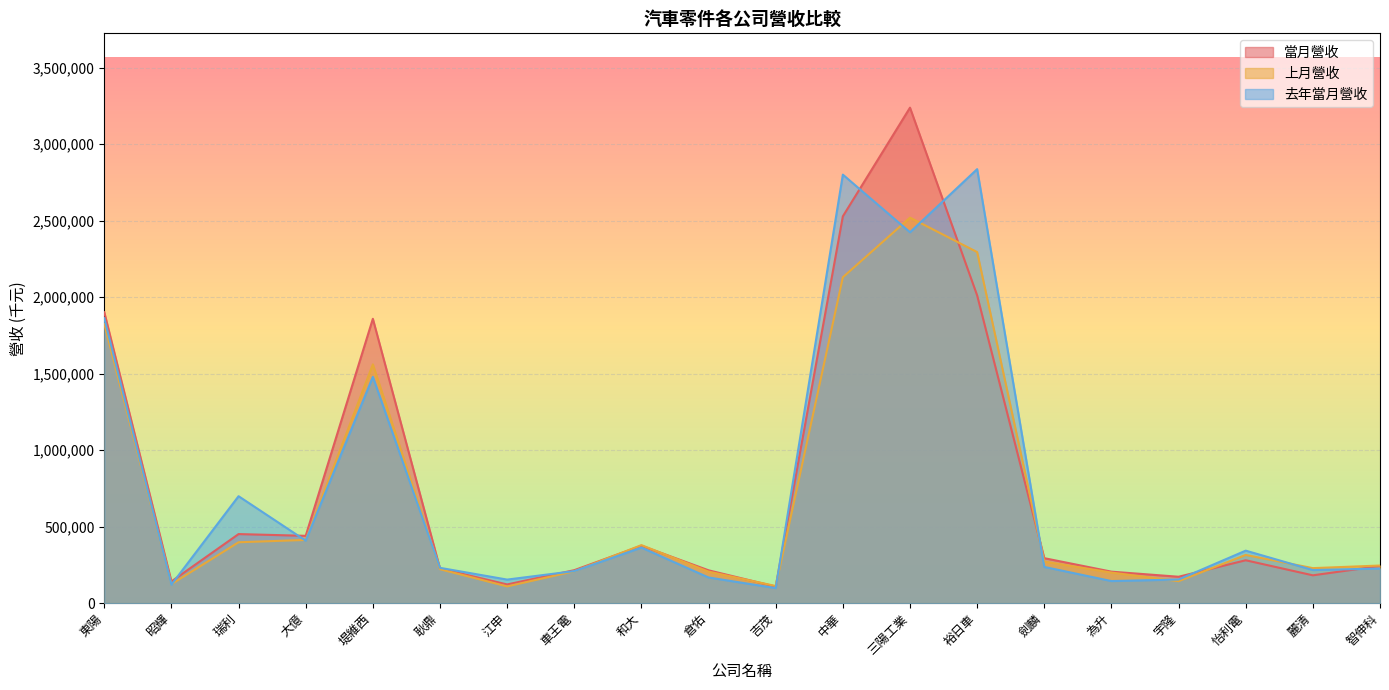

Is the value of 當月營收 at 大億 greater than the value of 上月營收 at 三陽工業?

No